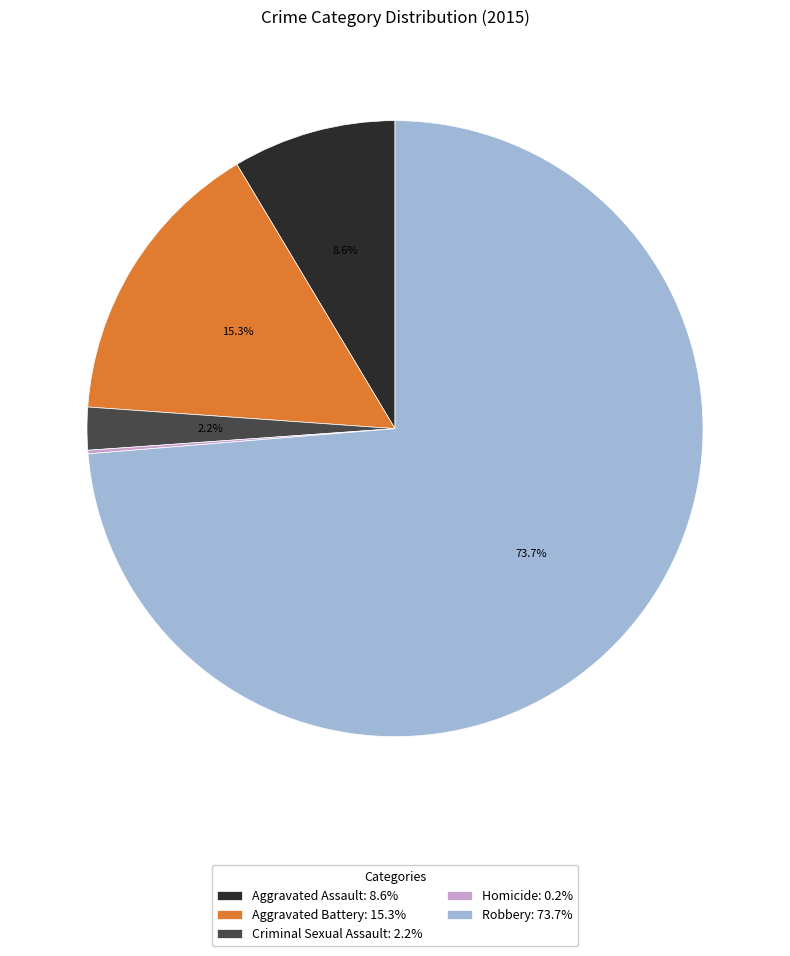

Do Aggravated Battery and Criminal Sexual Assault together represent more than half of the pie?

No